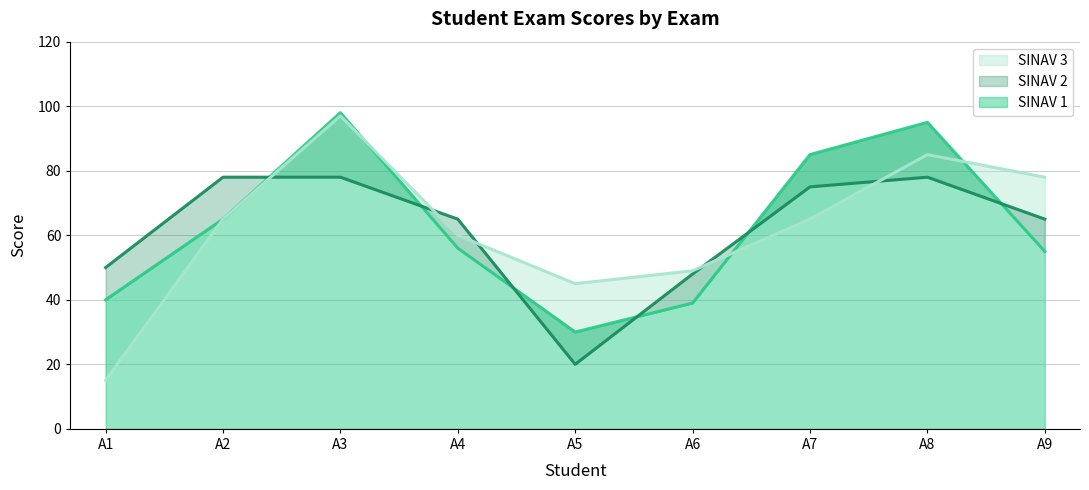

What is the sum of the SINAV 1 values at A7 and A2?

150